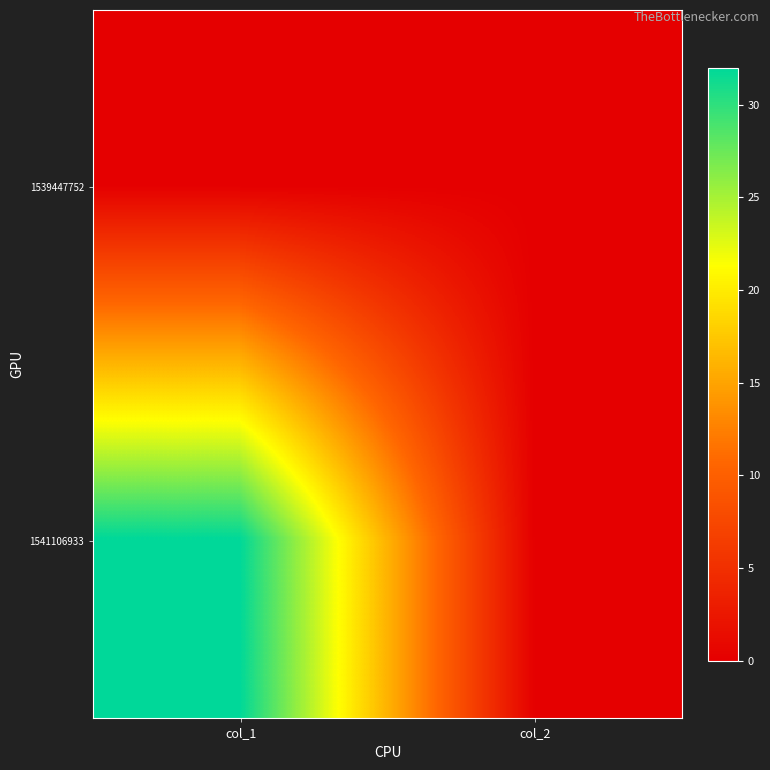

Reading left to right, extract all data points from this chart.

1539447752: col_1=0	col_2=0
1541106933: col_1=32	col_2=0